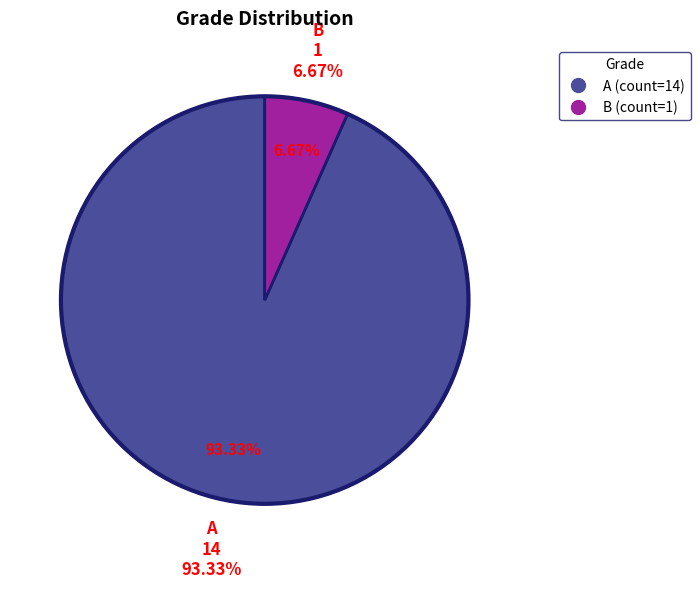

True or false: A accounts for 93% of the total.

True